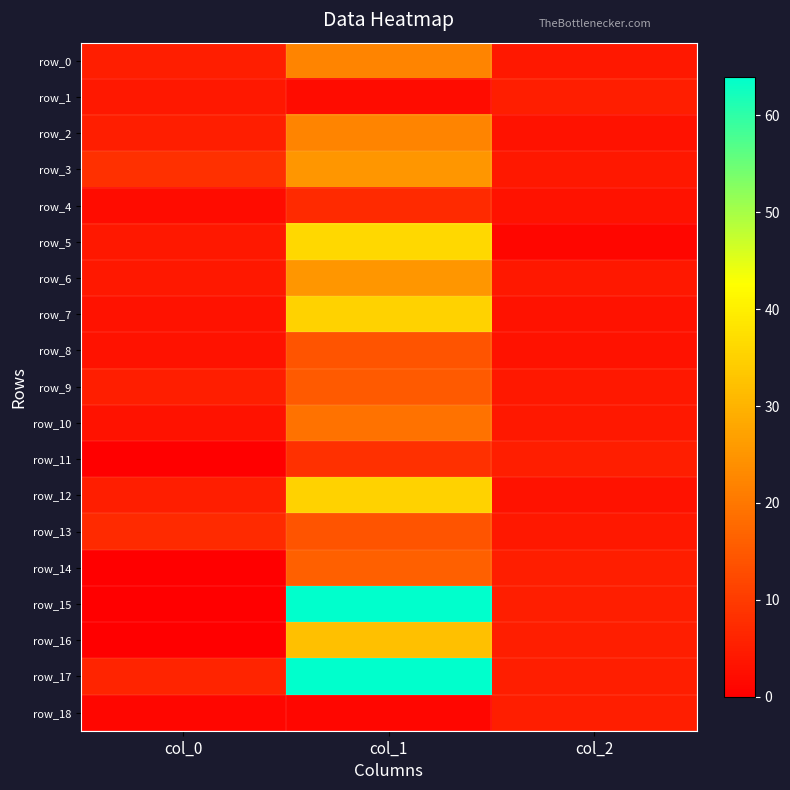

True or false: row_6 has a value of 25 at col_1.

True